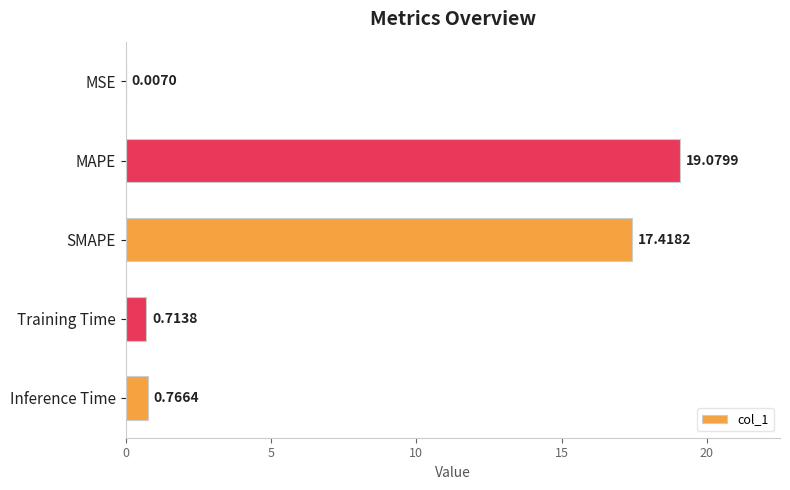

Where is the data nearest to the value 9?

Inference Time